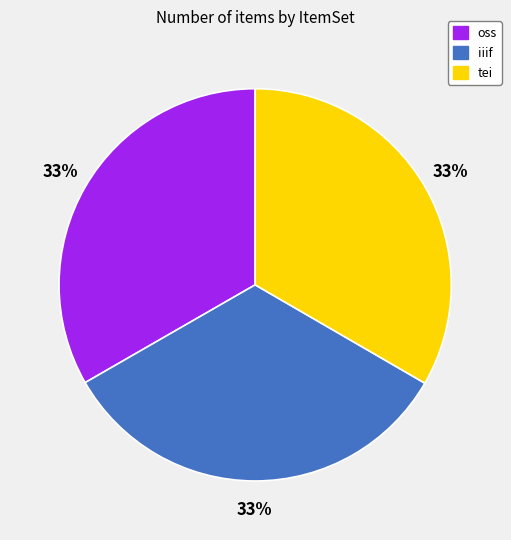

Do tei and iiif together represent more than half of the pie?

Yes